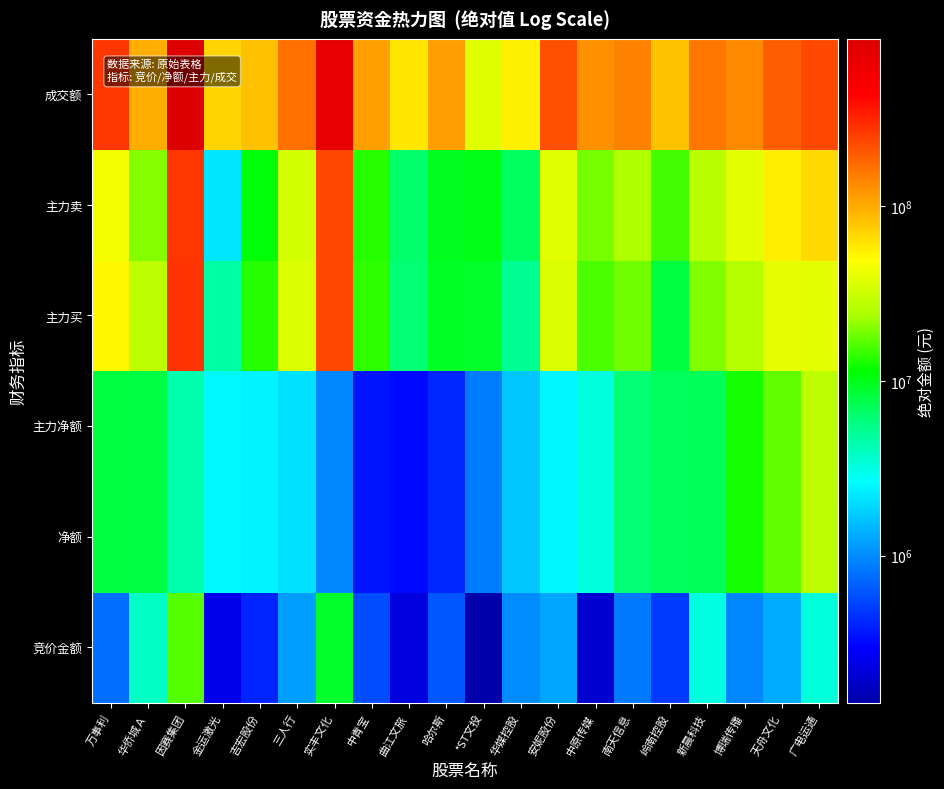

Which label corresponds to the smallest value in the chart?

*ST文投